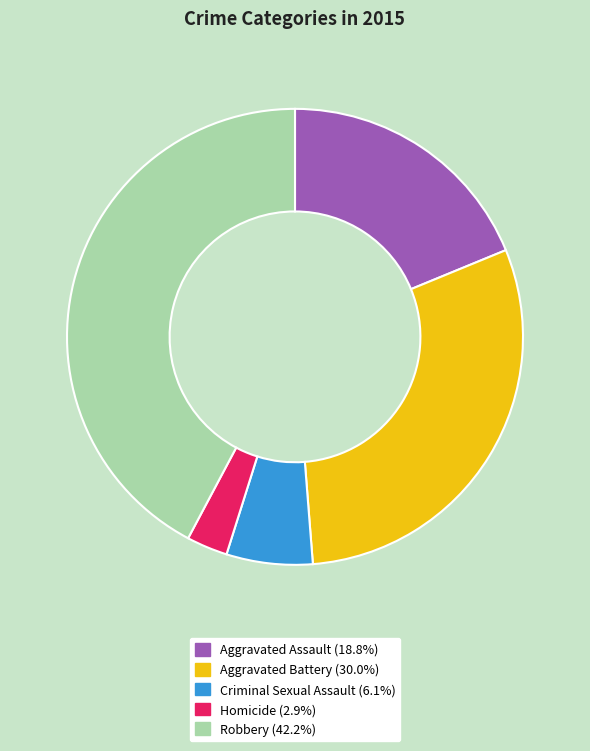

Which has a higher value, Aggravated Battery or Homicide?

Aggravated Battery